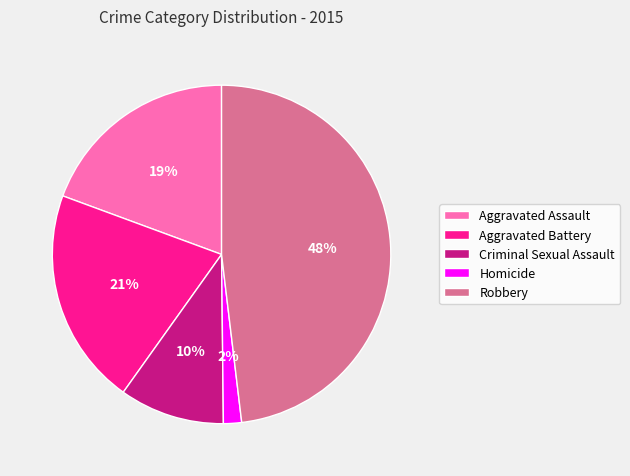

How many segments does this pie chart have?

5